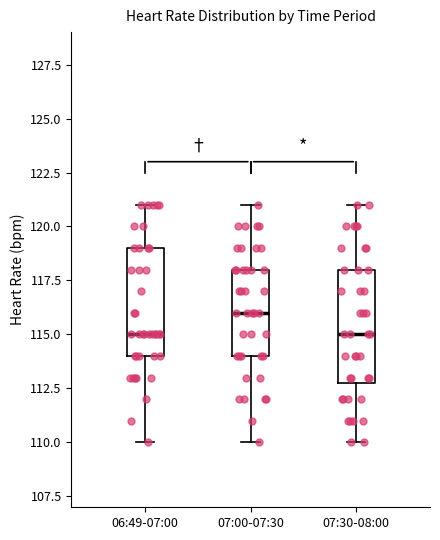

Reading left to right, transcribe this box plot: for each box, give where its median line is, the range the box spans, and where its two whiskers end, as read against the y-axis. The values are not printed on the chart, so give them approximately, as read against the axis.

06:49-07:00: median 115, box 114 to 119, whiskers 110 to 121
07:00-07:30: median 116, box 114 to 118, whiskers 110 to 121
07:30-08:00: median 115, box 113 to 118, whiskers 110 to 121